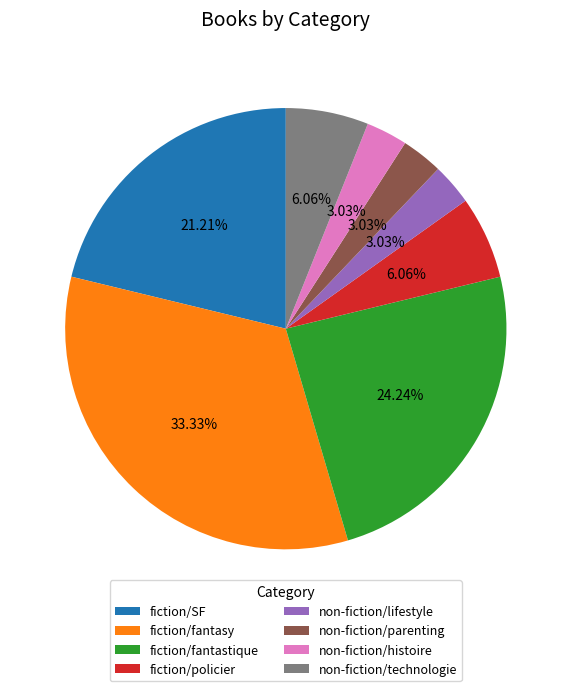

To the nearest percent, what percentage of the pie is fiction/fantastique?

24%